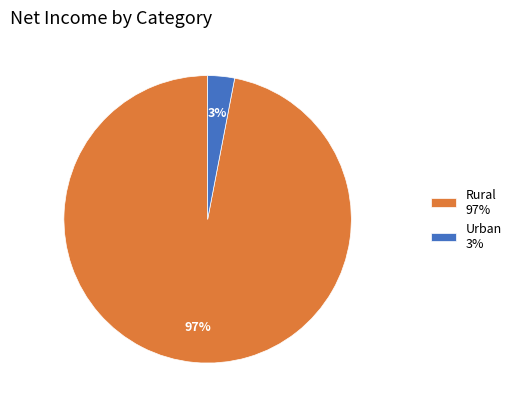

Is the sum of Urban 3% and Rural 97% greater than half?

Yes